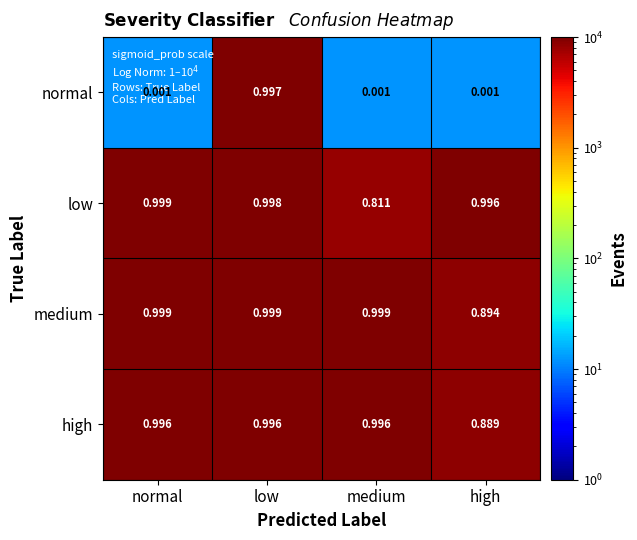

Which series changed the most between normal and high?

high